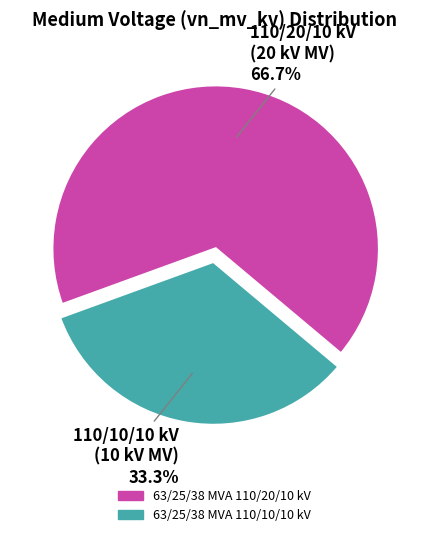

To the nearest percent, what is the average slice percentage?

50%